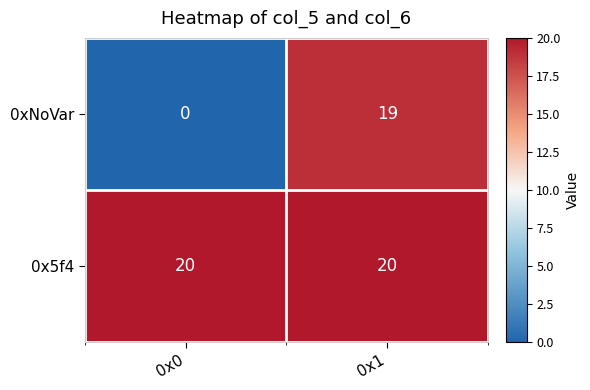

Reading right to left, extract all data points from this chart.

0xNoVar: 19	0
0x5f4: 20	20